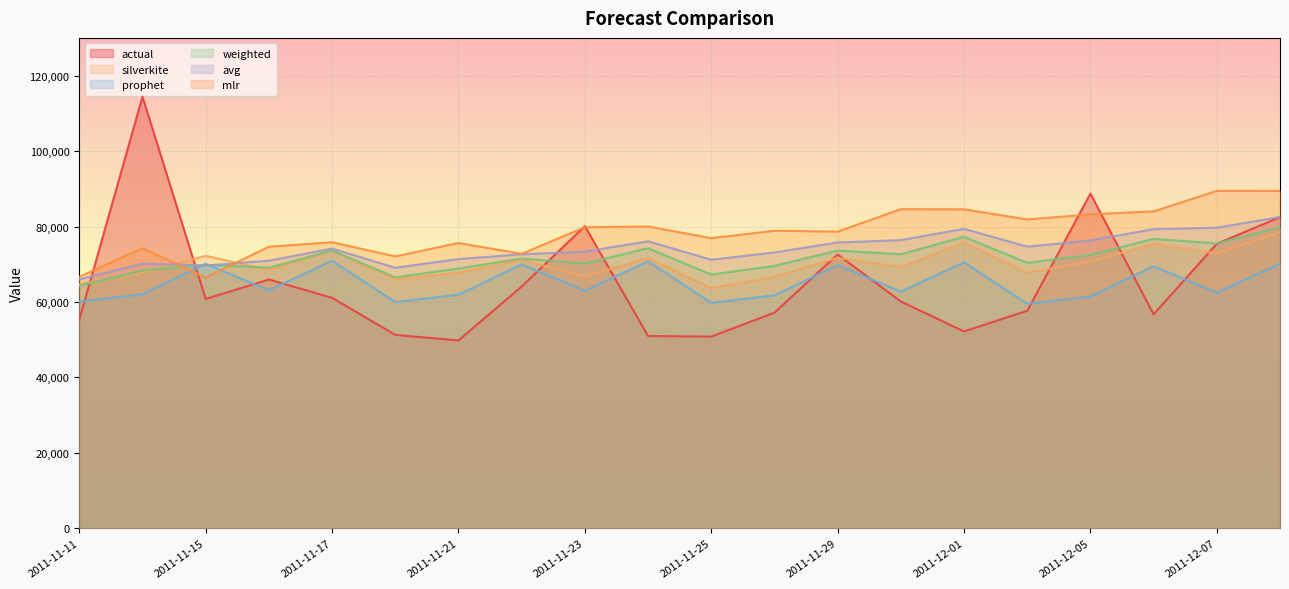

At which category is the sum across all series the highest?

2011-12-08